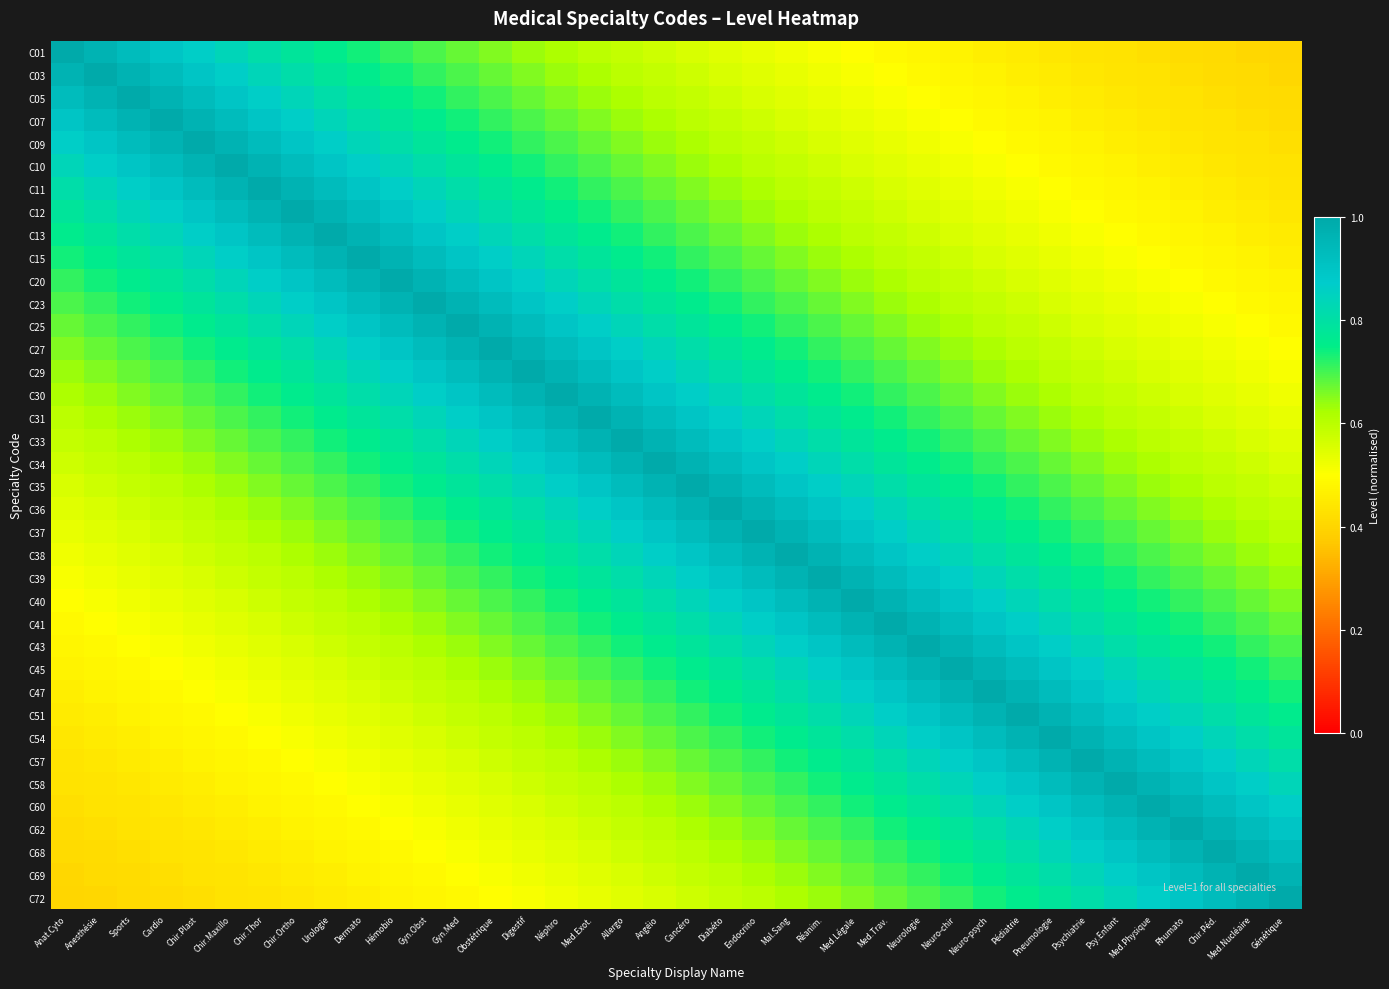

Which label corresponds to the smallest value in the chart?

Génétique